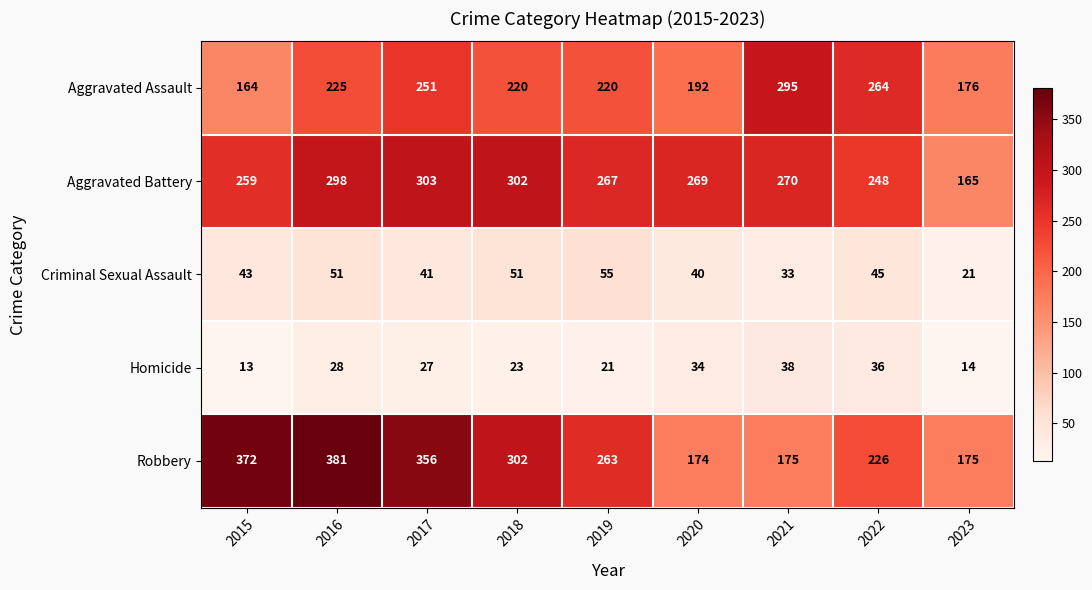

What is the difference between the Robbery values at 2015 and 2019?

109